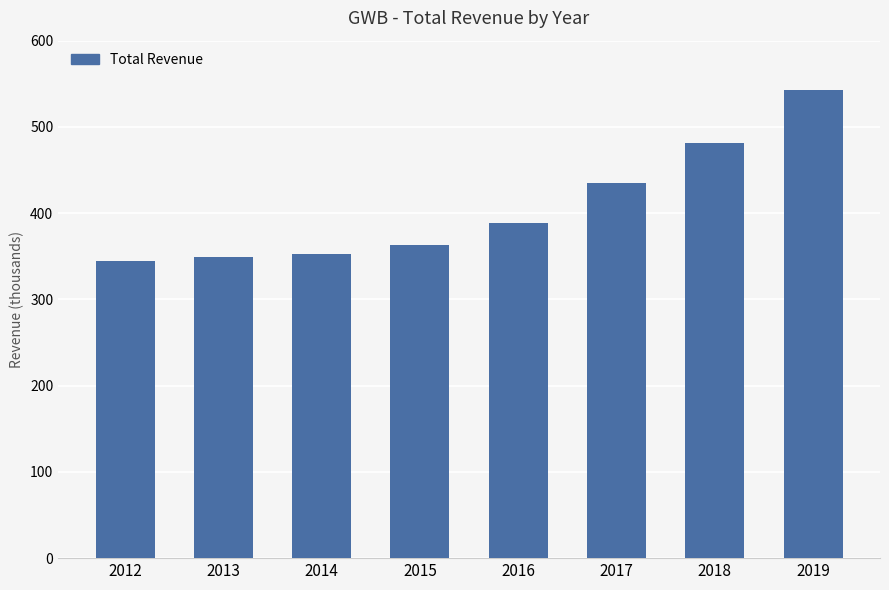

What is the value of the 5th bar from the left?

389000